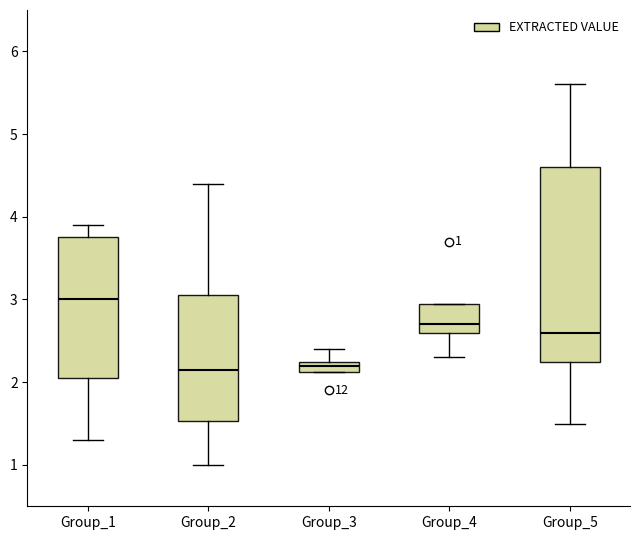

Which box has the highest median line?

Group_1